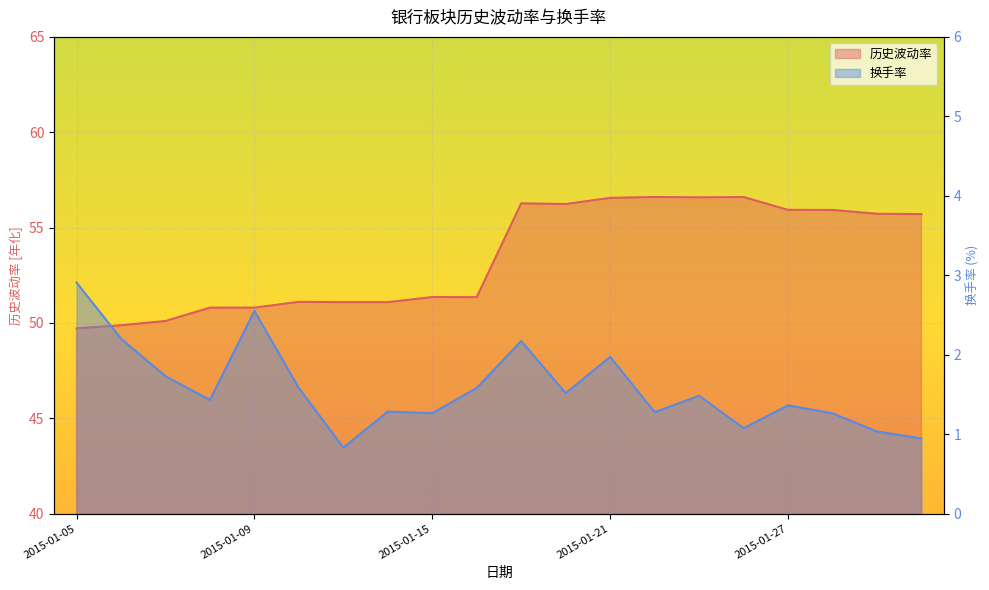

What are all the series names shown in the legend?

历史波动率, 换手率